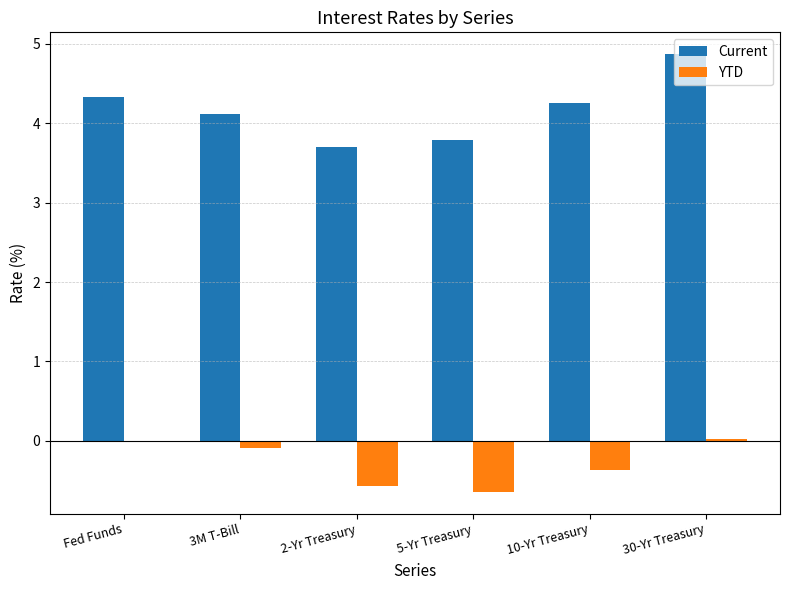

Are the bars horizontal?

No